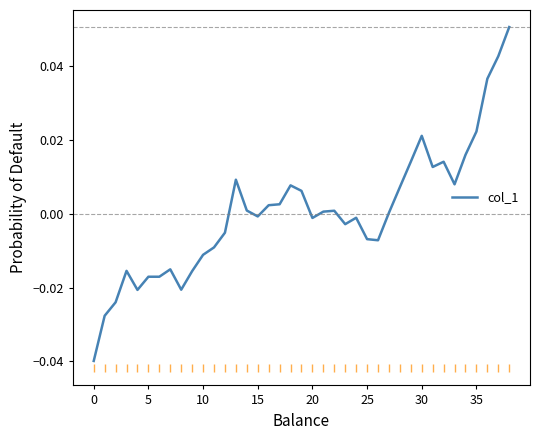

What is the difference between the second highest and minimum values?

0.1